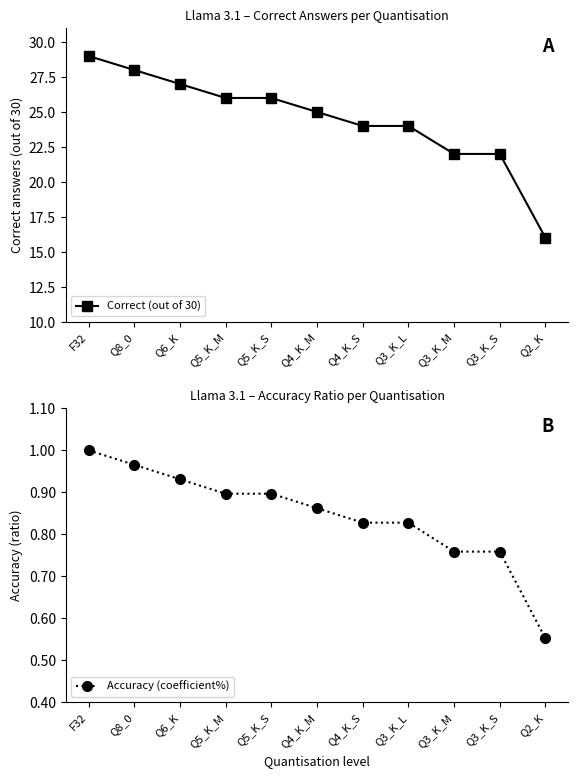

What is the label of the 5th point from the left?

Q5_K_S